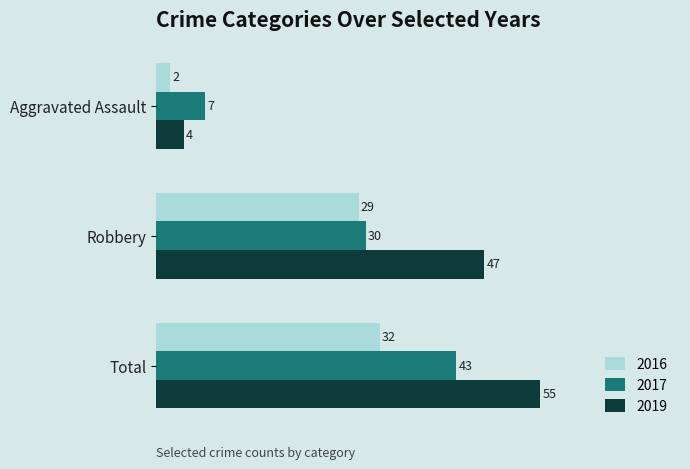

At which category is the sum across all series the highest?

Total